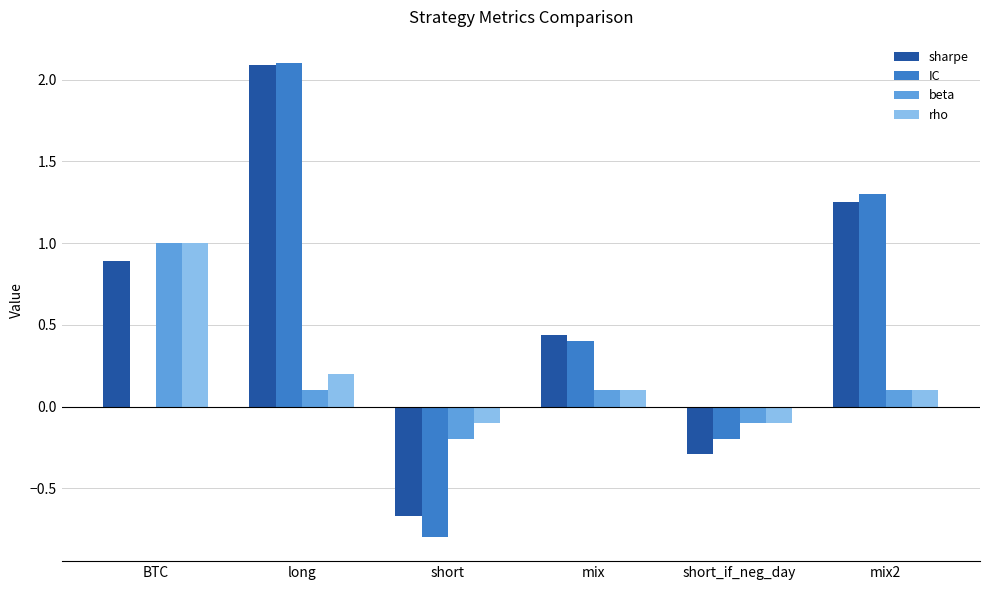

True or false: beta has a value of 0.1 at long.

True